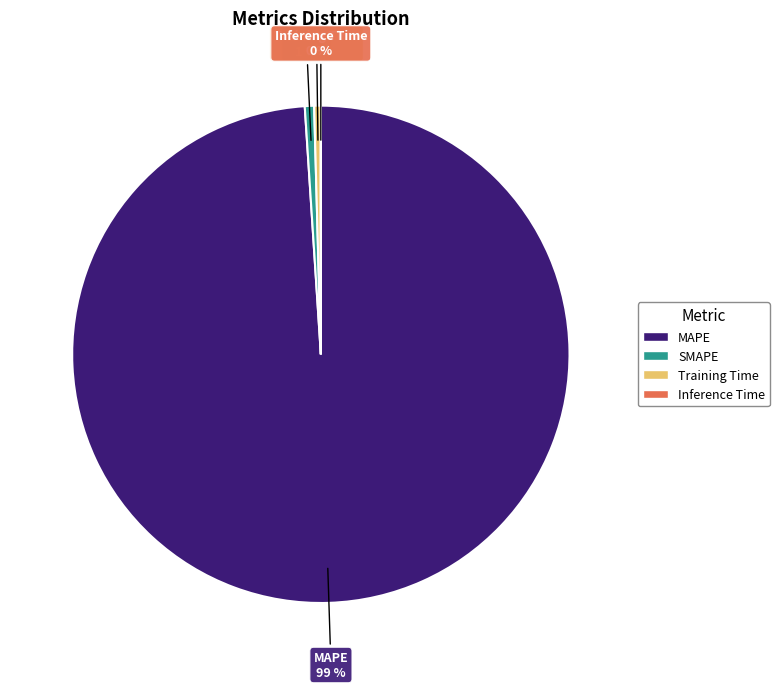

To the nearest percent, what is the combined percentage of Training Time and MAPE?

99%